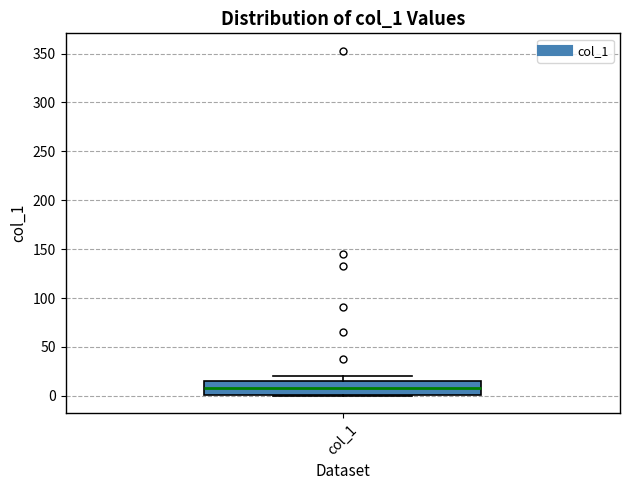

Read this box plot against the y-axis: the position of the median line, the range covered by the box, and the ends of both whiskers. The values are not printed on the chart, so give them approximately, as read against the axis.

median 10, box 0 to 15, whiskers 0 to 20